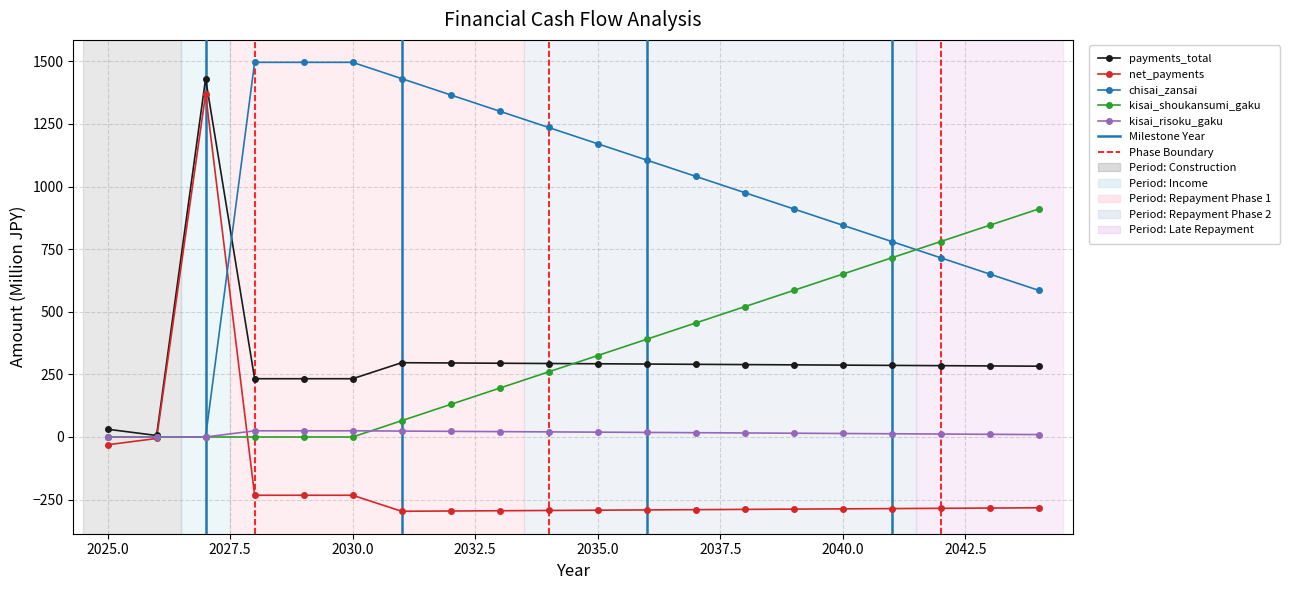

What is the value of the payments_total point at the 9th from the left?

294.5